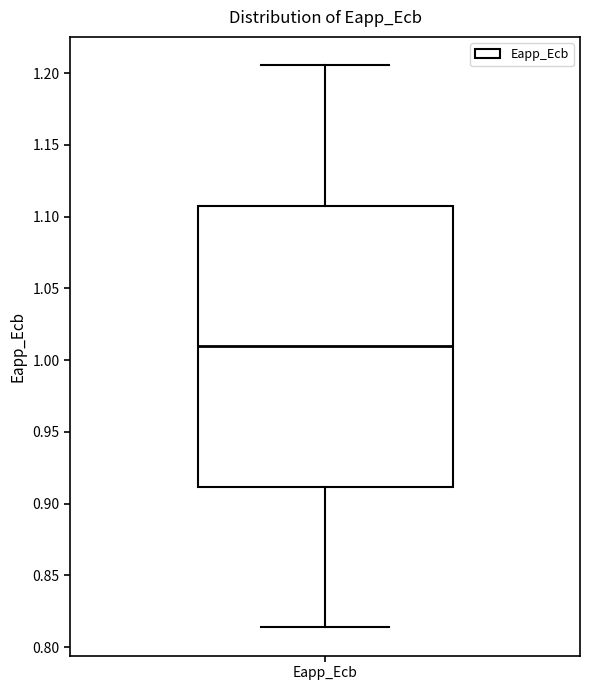

Where is the lower edge of the box for Eapp_Ecb on the y-axis? The values are not printed on the chart, so give them approximately, as read against the axis.

0.910